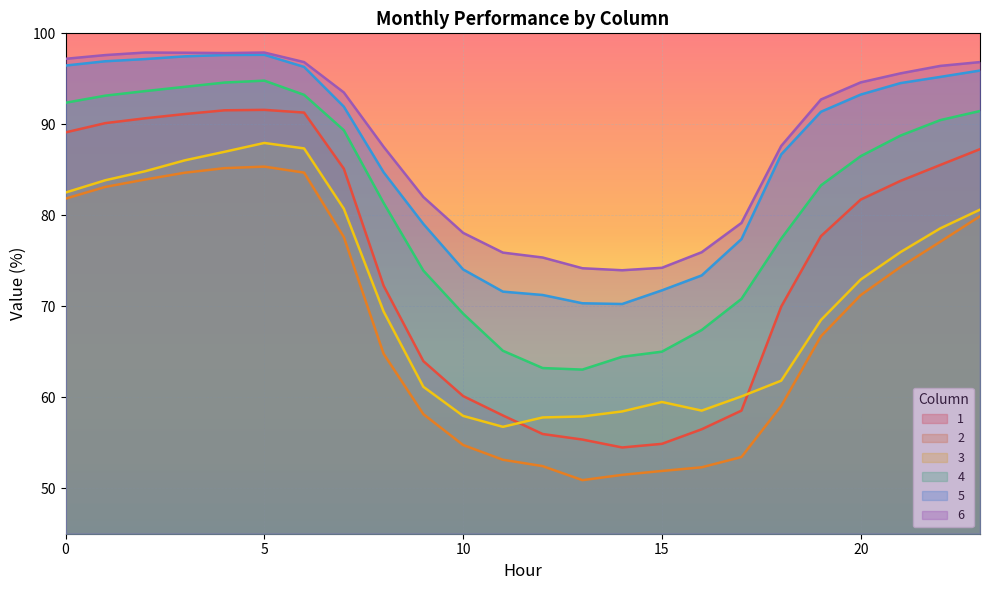

Reading left to right, what are all the values shown in this chart?

1: 89.1	90.1	90.7	91.1	91.5	91.6	91.3	85.1	72.3	64.0	60.1	58.0	56.0	55.4	54.5	54.9	56.5	58.5	70.0	77.7	81.7	83.8	85.5	87.3
2: 81.8	83.1	83.9	84.7	85.2	85.3	84.7	77.6	64.8	58.1	54.8	53.1	52.4	50.9	51.5	51.9	52.3	53.4	59.0	66.7	71.2	74.3	77.1	79.9
3: 82.5	83.8	84.8	86.0	87.0	88.0	87.3	80.7	69.4	61.1	58.0	56.8	57.8	57.9	58.4	59.5	58.5	60.1	61.8	68.5	72.9	76.0	78.6	80.6
4: 92.4	93.2	93.7	94.1	94.6	94.8	93.2	89.3	81.4	73.9	69.2	65.1	63.2	63.0	64.5	65.0	67.4	70.8	77.4	83.3	86.5	88.8	90.5	91.5
5: 96.5	96.9	97.2	97.5	97.6	97.6	96.3	91.9	84.7	79.0	74.0	71.6	71.2	70.3	70.2	71.8	73.4	77.4	86.7	91.4	93.3	94.5	95.2	95.9
6: 97.2	97.6	97.9	97.9	97.8	97.9	96.8	93.5	87.5	82.0	78.1	75.9	75.4	74.2	74.0	74.2	75.9	79.2	87.6	92.7	94.6	95.6	96.4	96.8